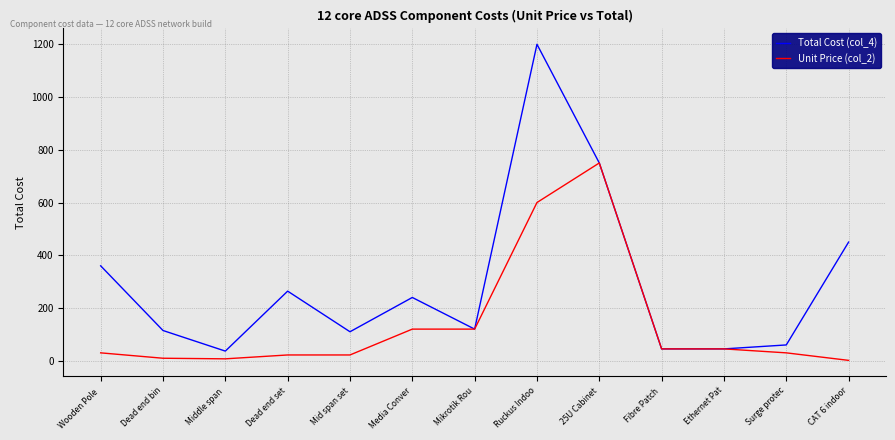

How many lines are shown in the chart?

2